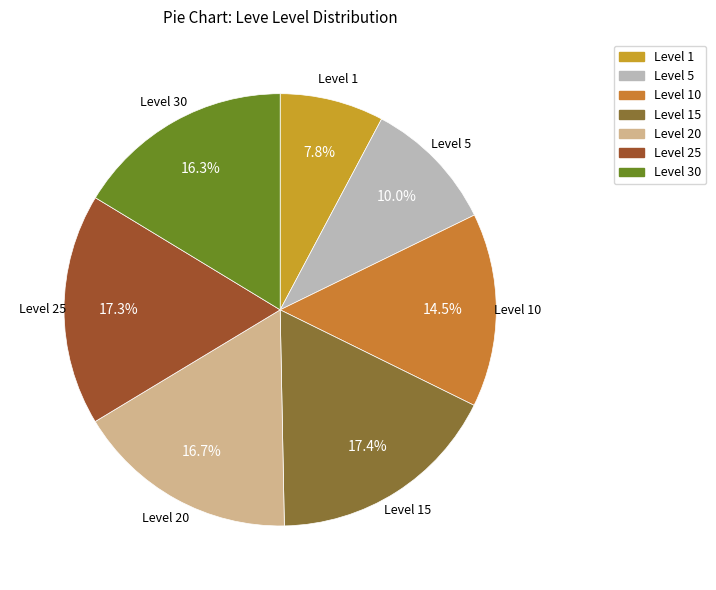

Is there any slice that represents more than half of the pie?

No